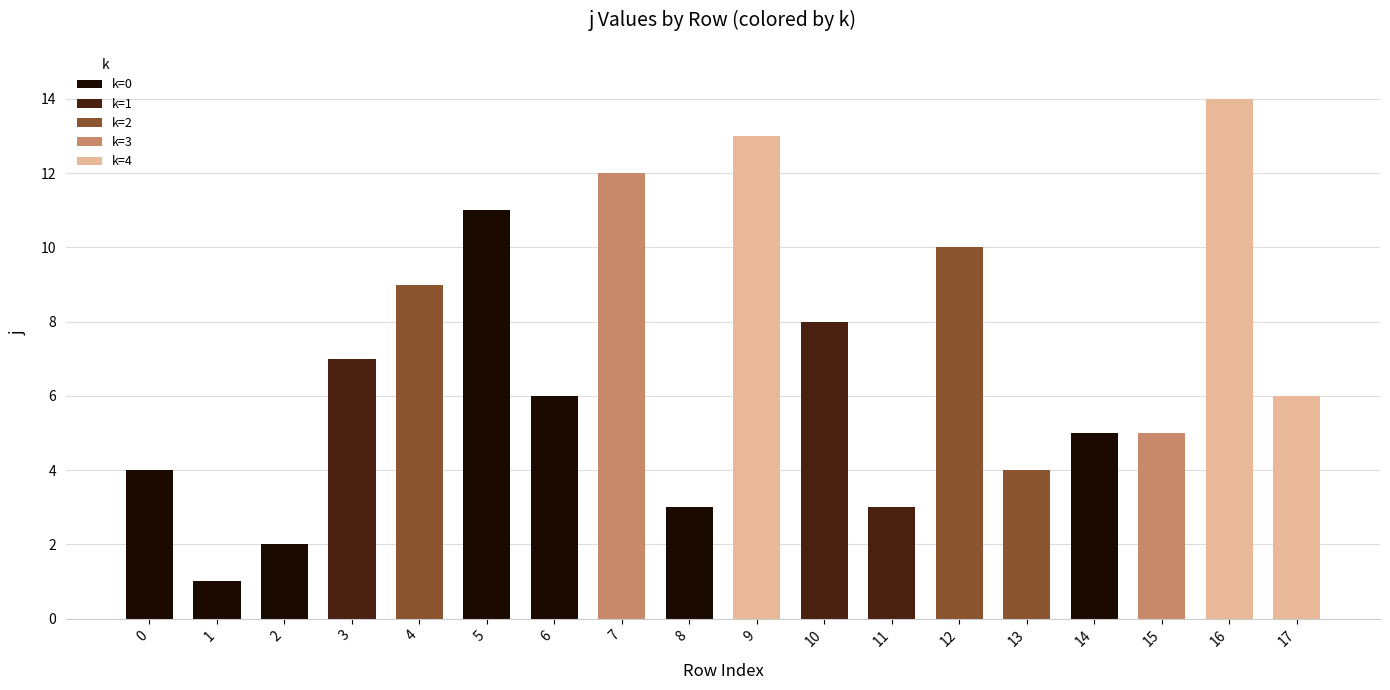

Reading left to right, transcribe all the data shown in this chart.

0=4	1=1	2=2	3=7	4=9	5=11	6=6	7=12	8=3	9=13	10=8	11=3	12=10	13=4	14=5	15=5	16=14	17=6